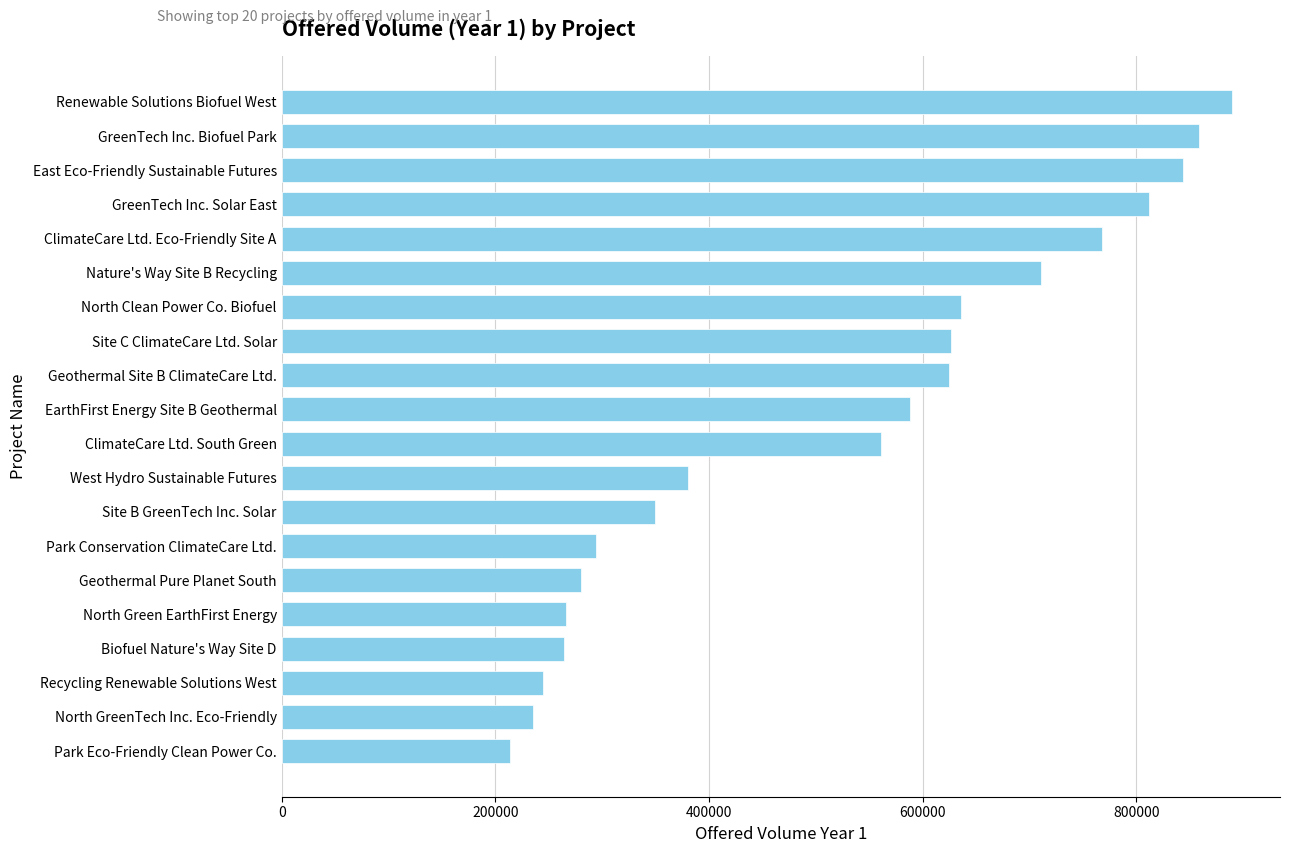

True or false: the data shows 348860 at ClimateCare Ltd. South Green.

False